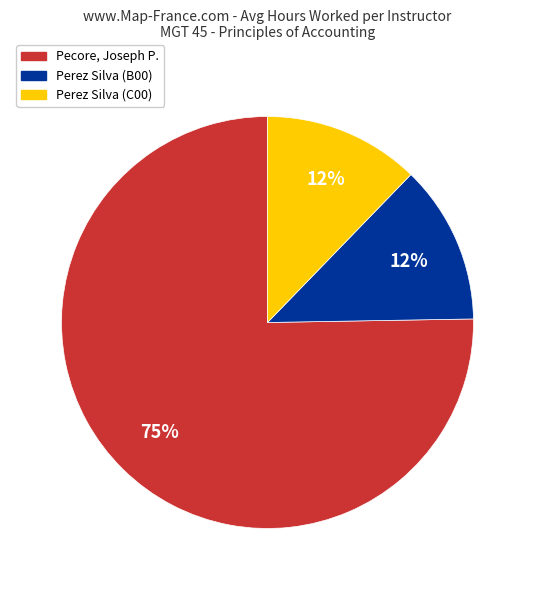

Does any single category account for the majority?

Yes